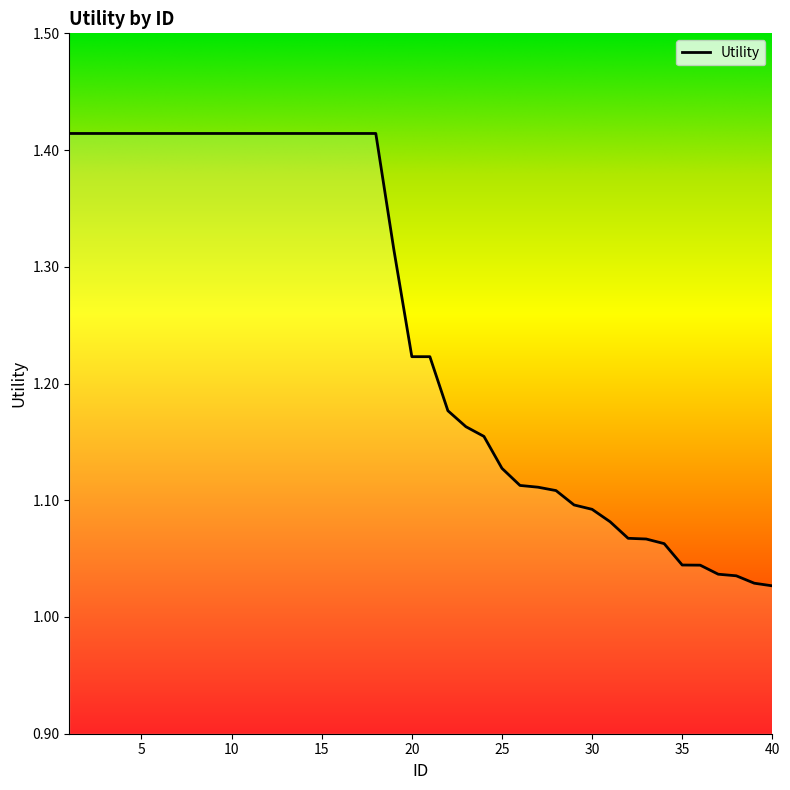

What is the difference between the maximum and minimum values?

0.4